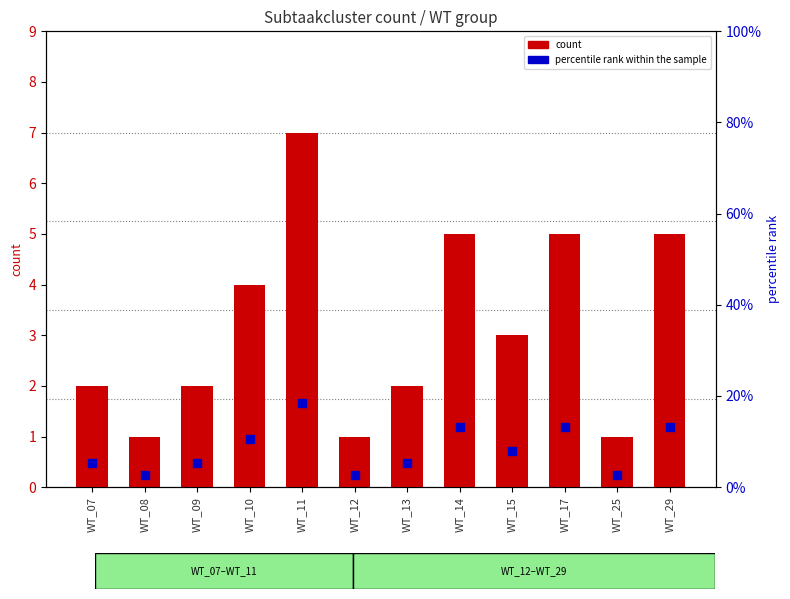

What is the total value across all series at WT_08?

3.6